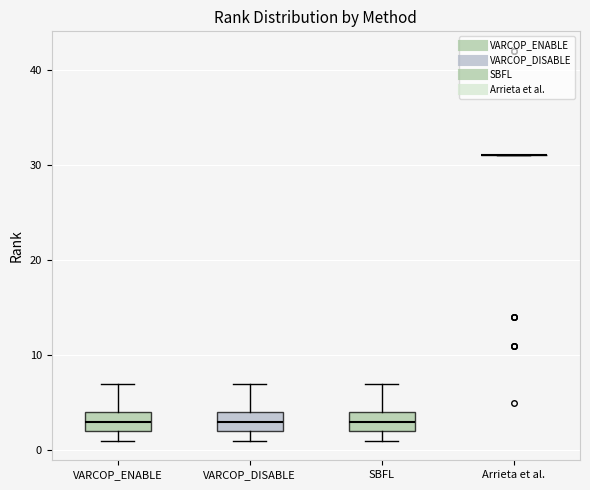

Where is the lower edge of the box for VARCOP_ENABLE on the y-axis? The values are not printed on the chart, so give them approximately, as read against the axis.

2